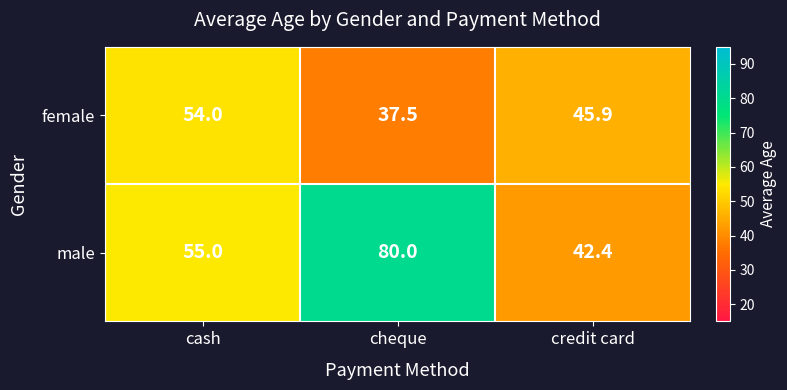

What is the average value of the female series?

45.8